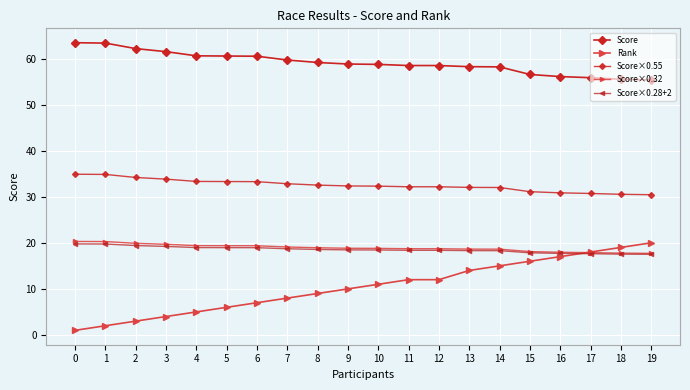

What is the difference between the Score values at 6 and 3?

1.0